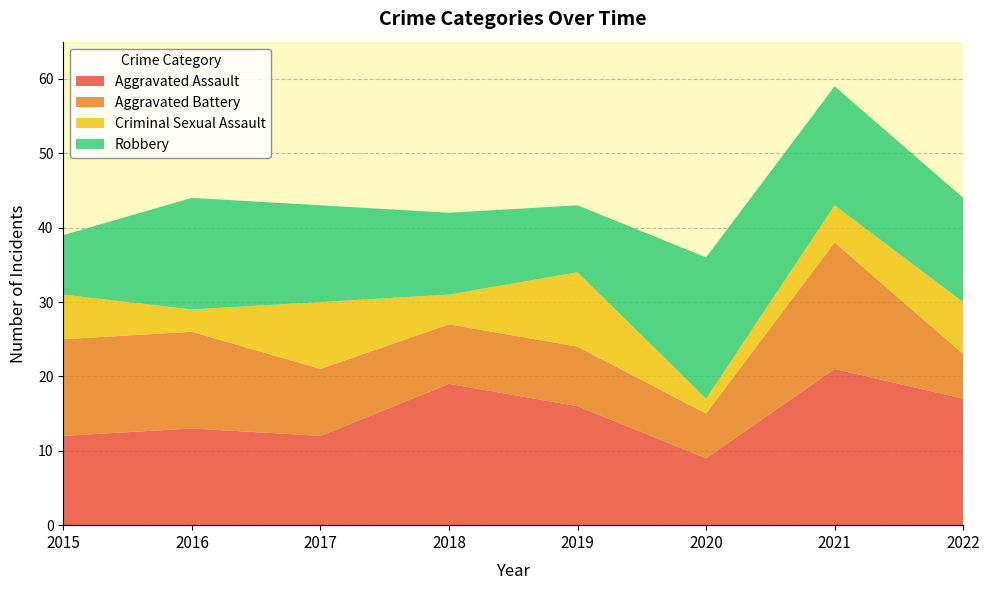

Reading right to left, list all the values displayed in this chart.

Aggravated Assault: 17	21	9	16	19	12	13	12
Aggravated Battery: 6	17	6	8	8	9	13	13
Criminal Sexual Assault: 7	5	2	10	4	9	3	6
Robbery: 14	16	19	9	11	13	15	8